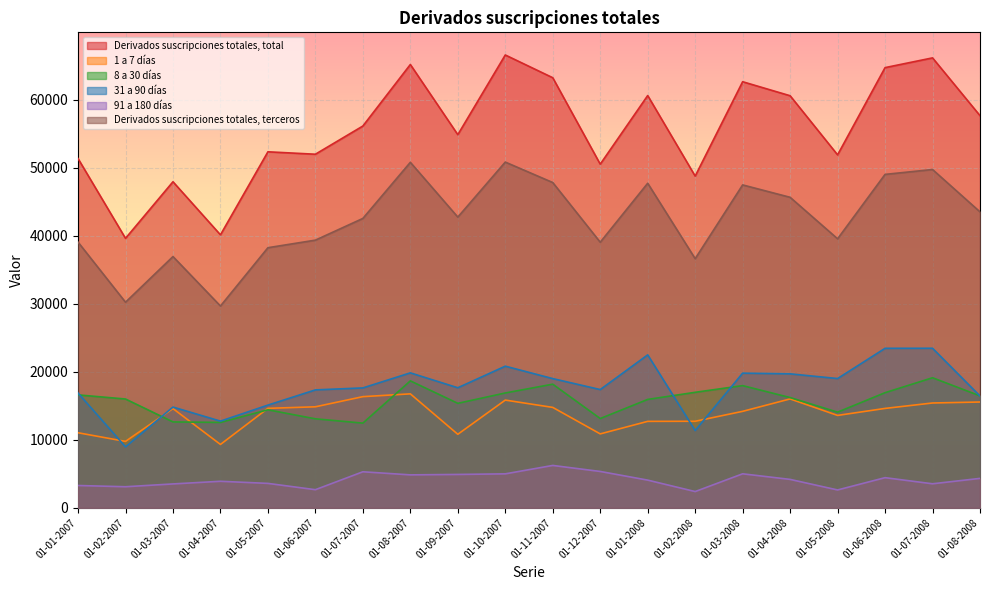

Where does the Derivados suscripciones totales, total series first go above 56144?

01-08-2007